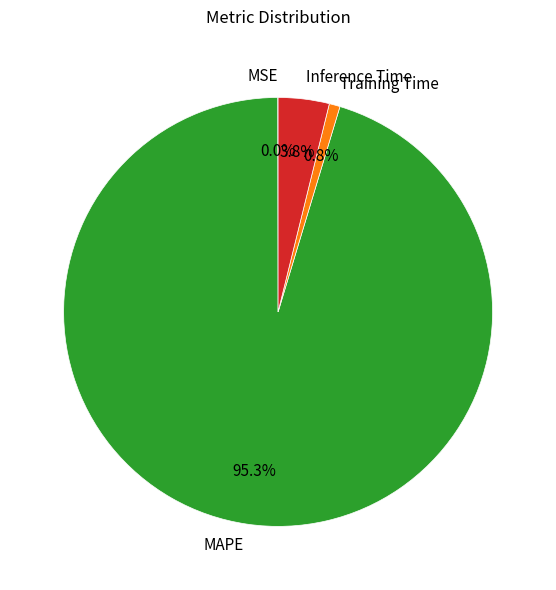

To the nearest percent, what is the average slice percentage?

25%